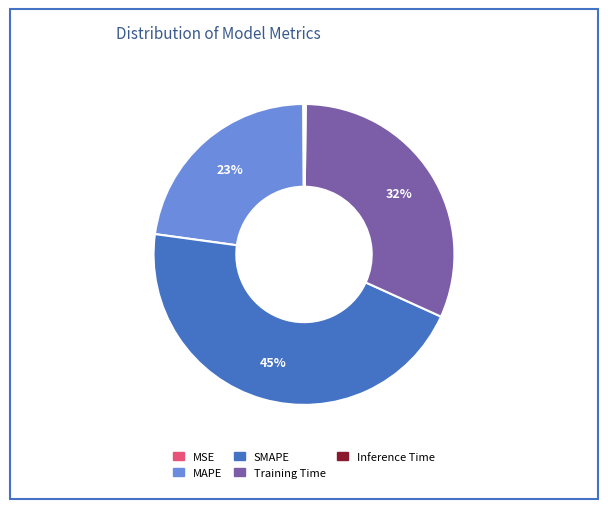

Which slice is the largest?

SMAPE